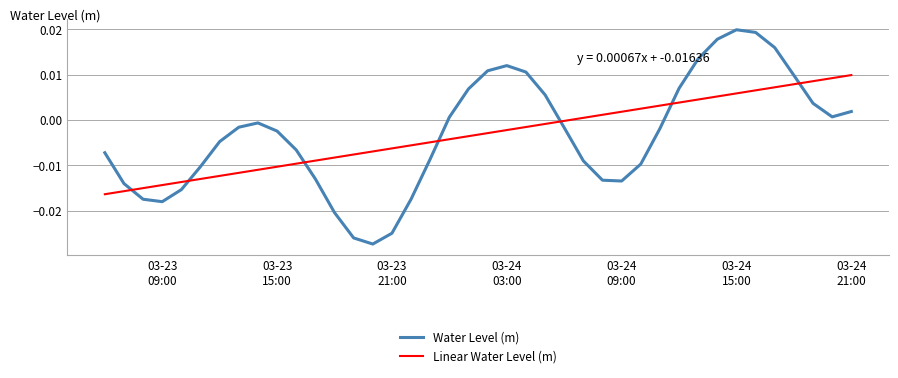

Rank the series by their maximum value, from lowest to highest.

Linear Water Level (m), Water Level (m)